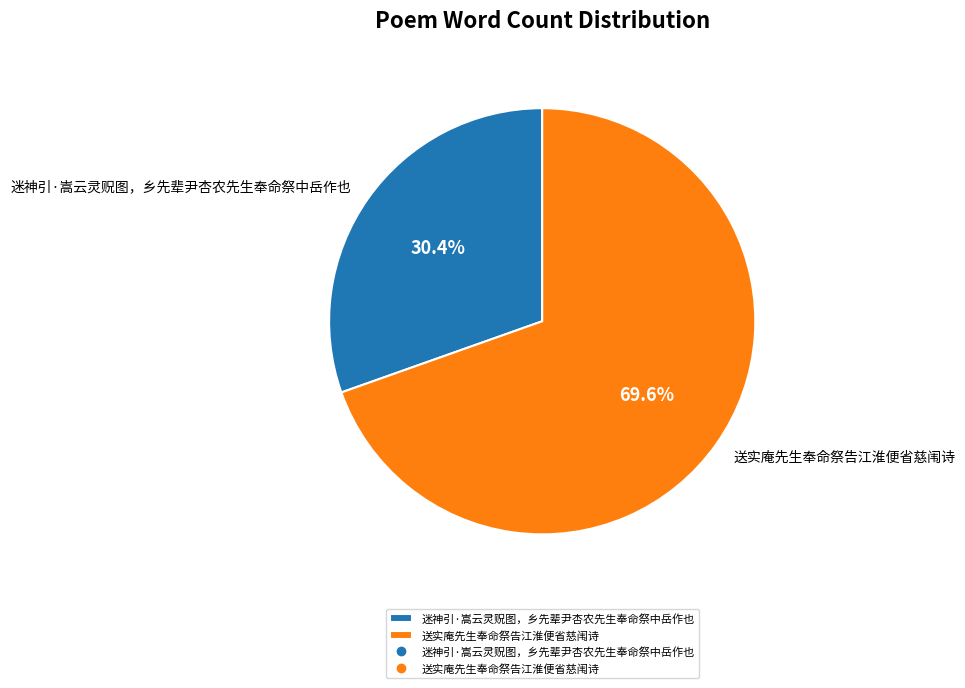

To the nearest percent, what is the difference between the largest and smallest slice percentages?

39%